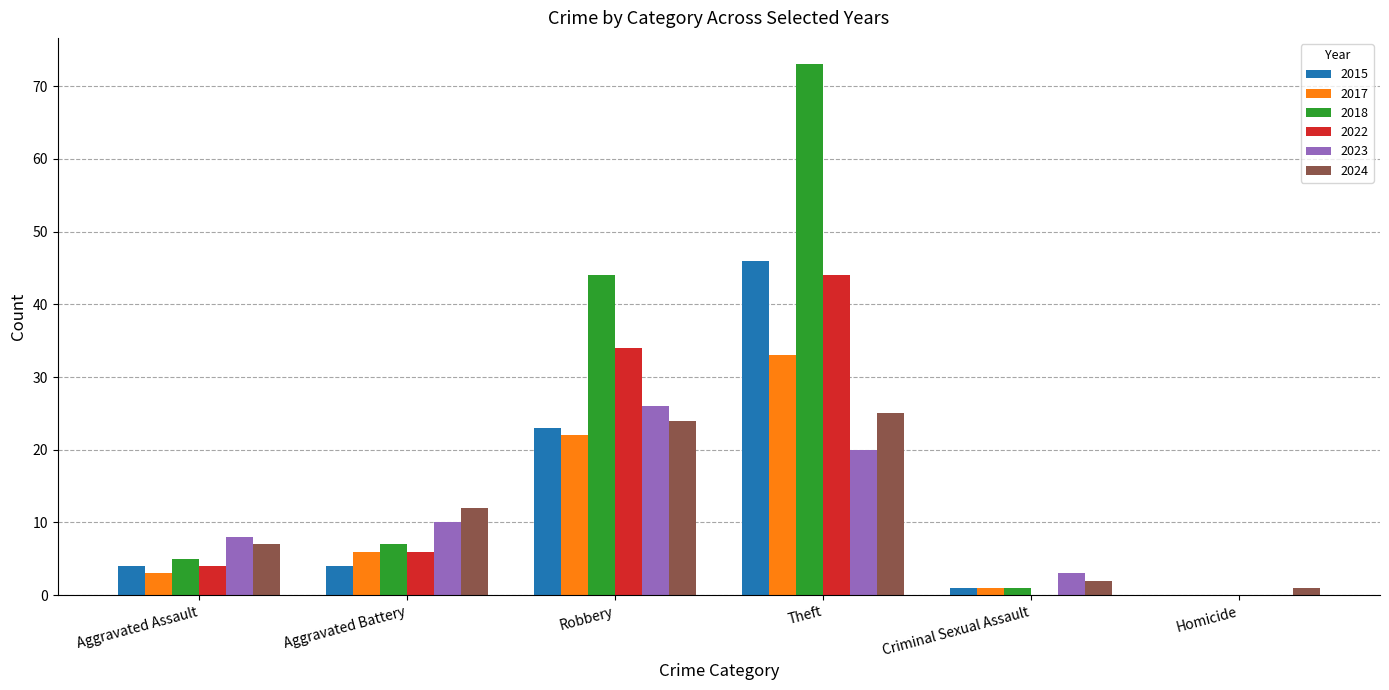

Count the number of data series in this chart.

6